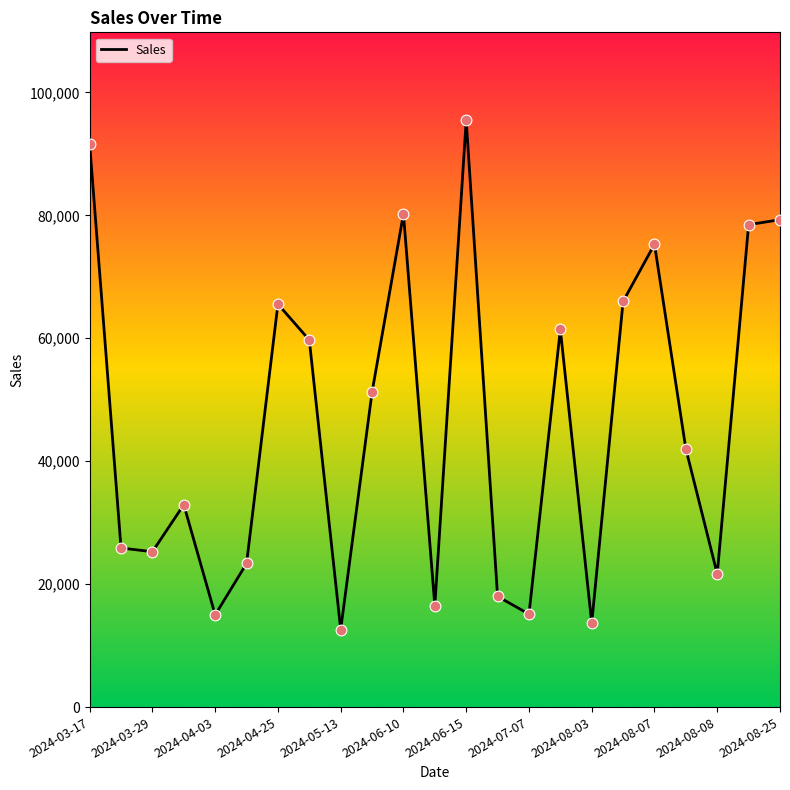

What is the minimum value shown in the chart?

12620